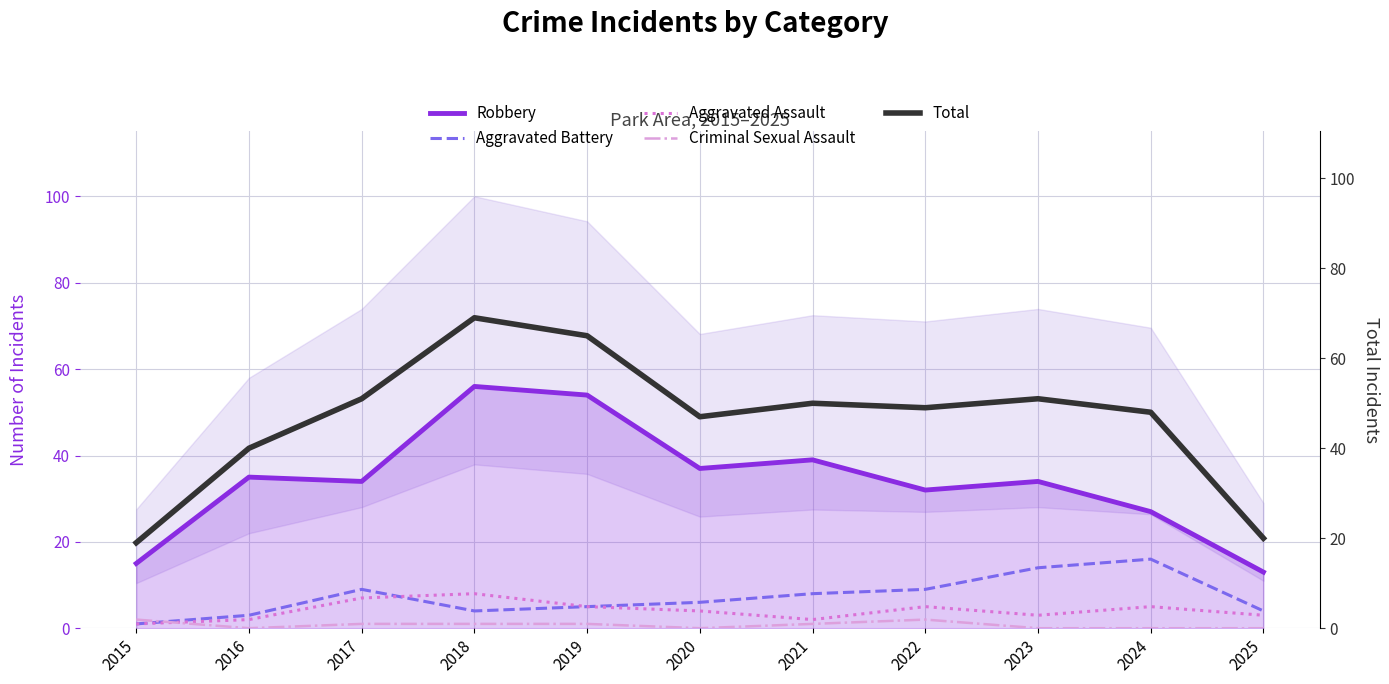

Between 2024 and 2025, which series saw the biggest shift?

Total